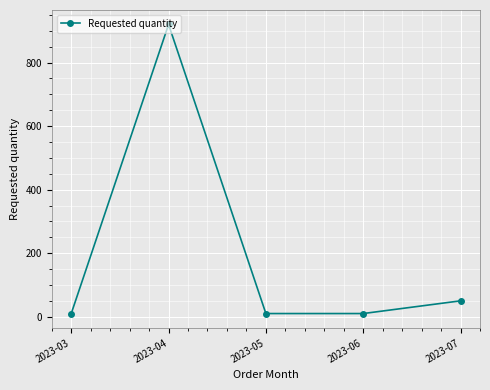

What is the difference between the maximum and minimum values?

910